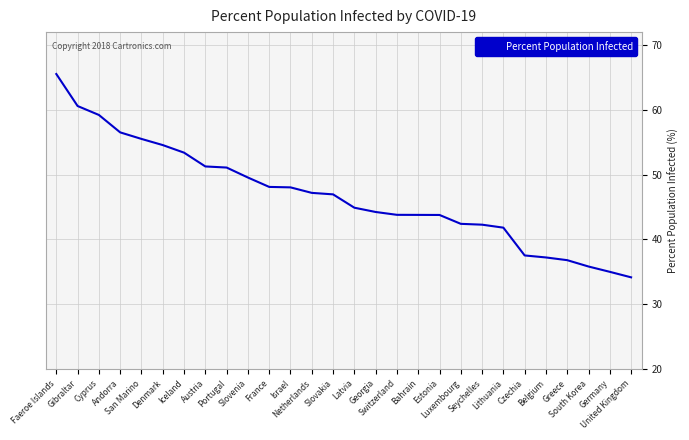

What is the maximum value shown in the chart?

65.5